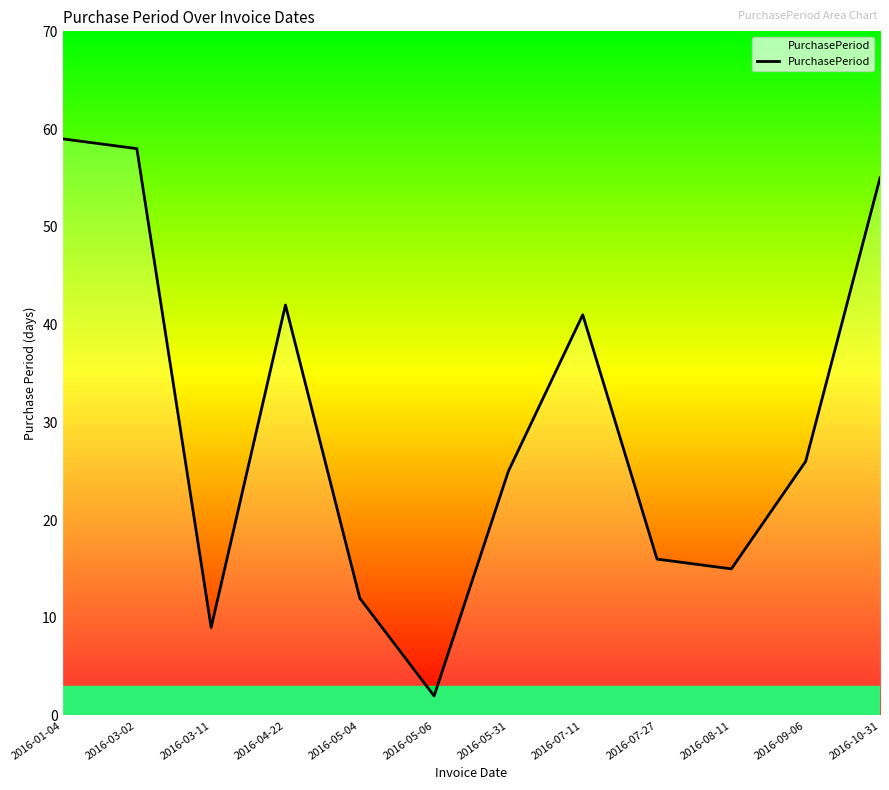

How many interior local valleys (lower than both neighbors) does the data have?

3